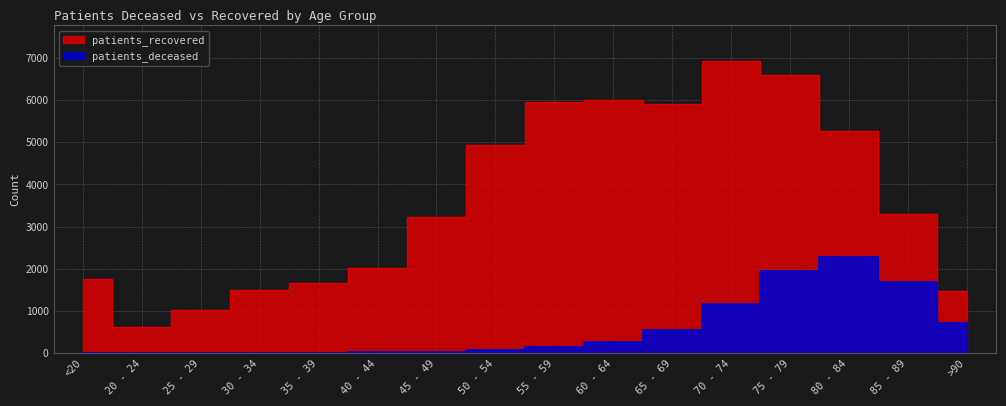

At which category is the sum across all series the highest?

75 - 79